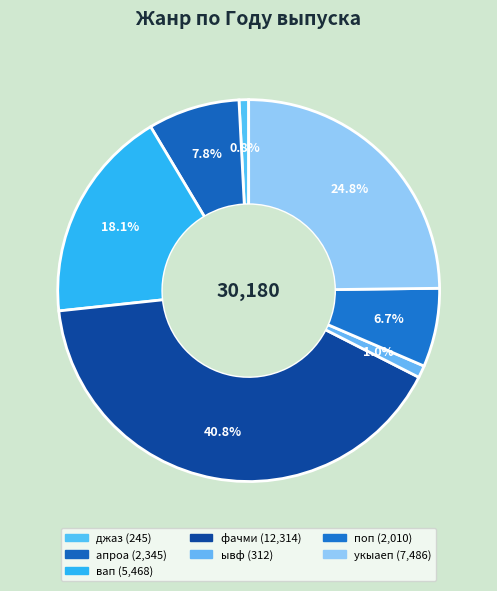

To the nearest percent, what percentage of the pie is поп?

7%